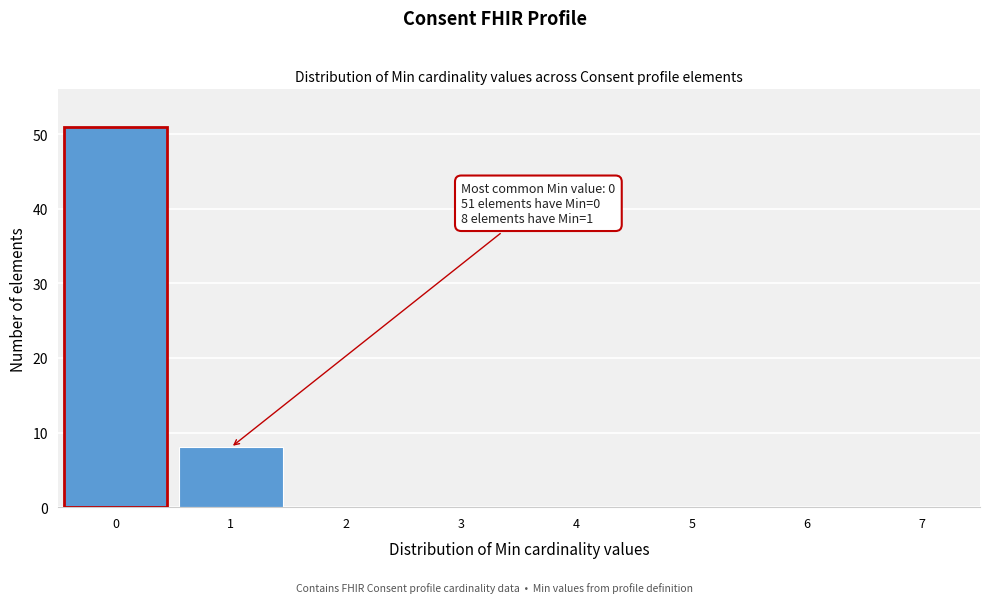

Reading left to right, list all the values displayed in this chart.

0=51	1=8	2=0	3=0	4=0	5=0	6=0	7=0